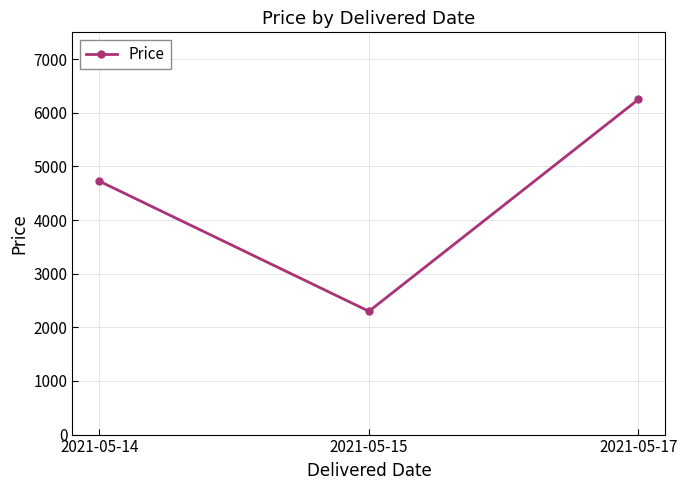

Is it true that the value at 2021-05-15 is 2299.0?

True